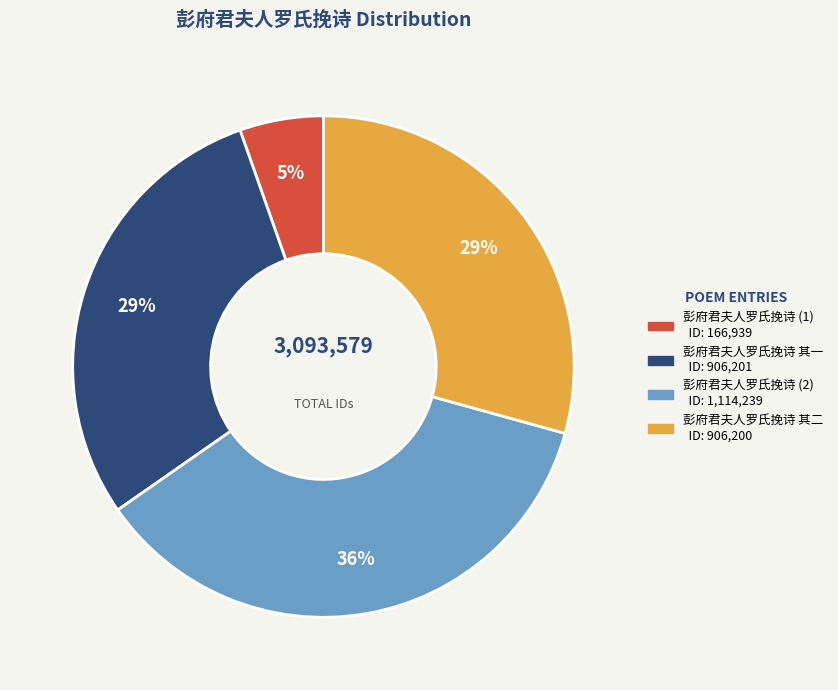

Is there a majority slice in this chart?

No